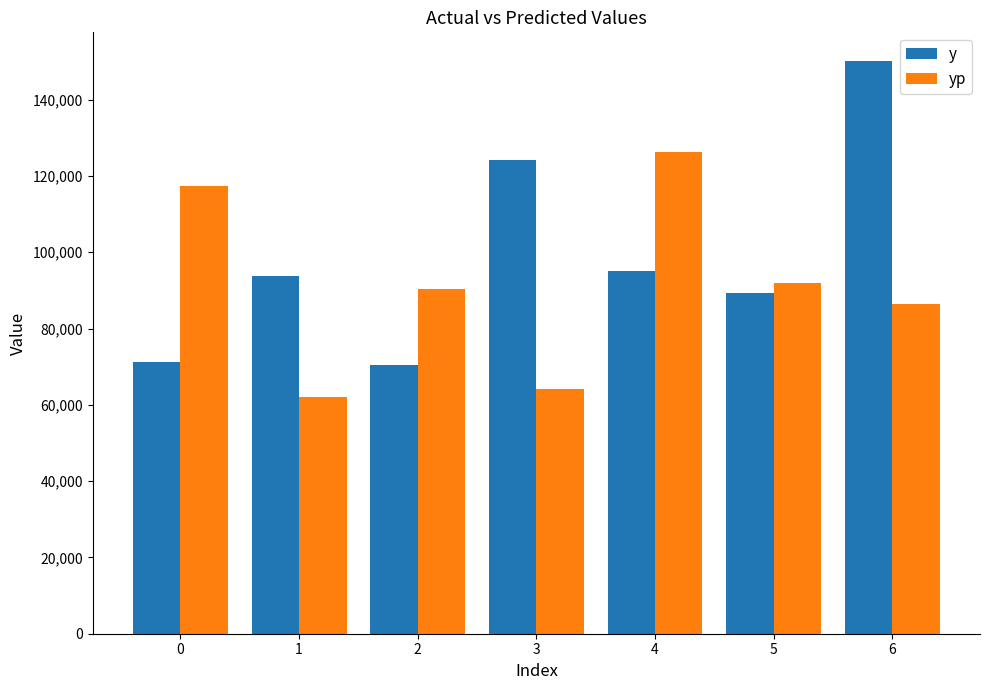

Reading right to left, transcribe all the data shown in this chart.

y: 150123.0	89407.0	95087.0	124193.0	70472.0	93746.0	71246.0
yp: 86301.2	91874.7	126271.1	64066.0	90445.8	62099.6	117287.7